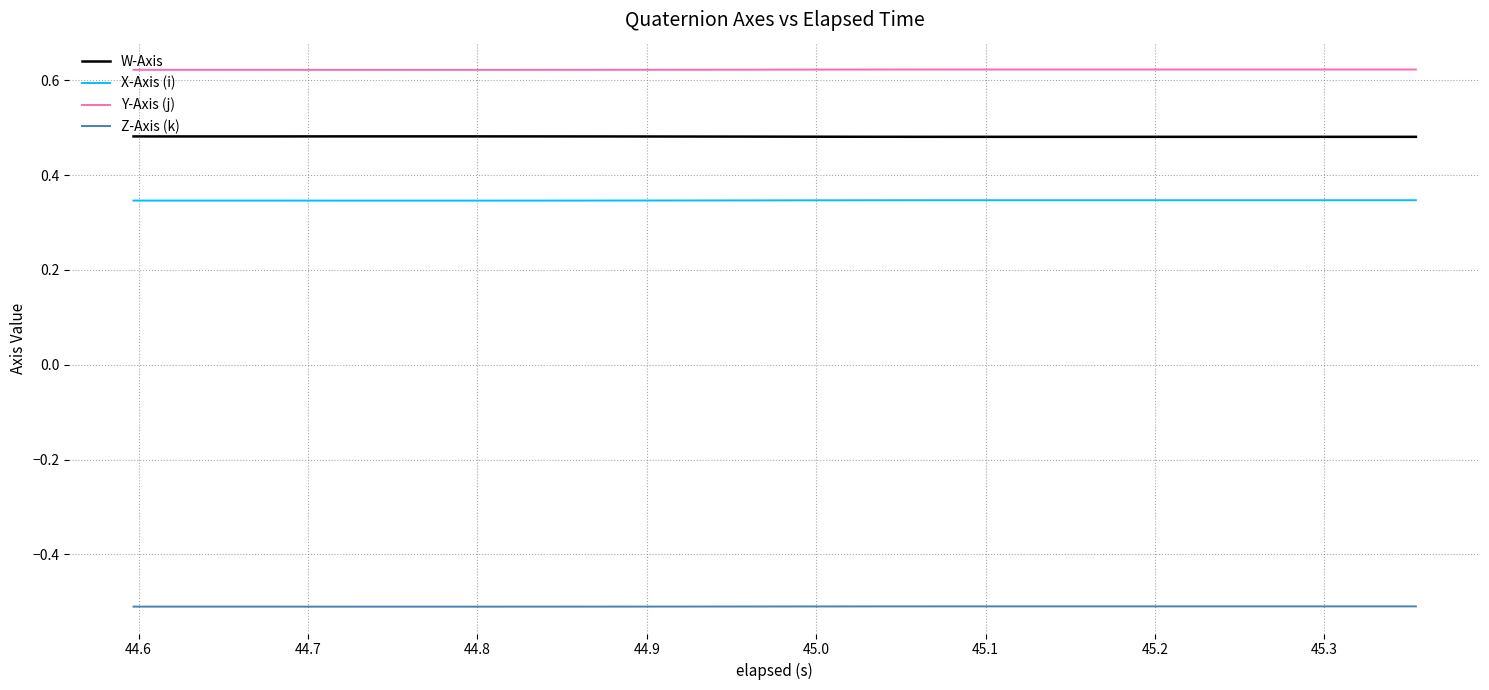

Which series has the largest total across all categories?

Y-Axis (j)